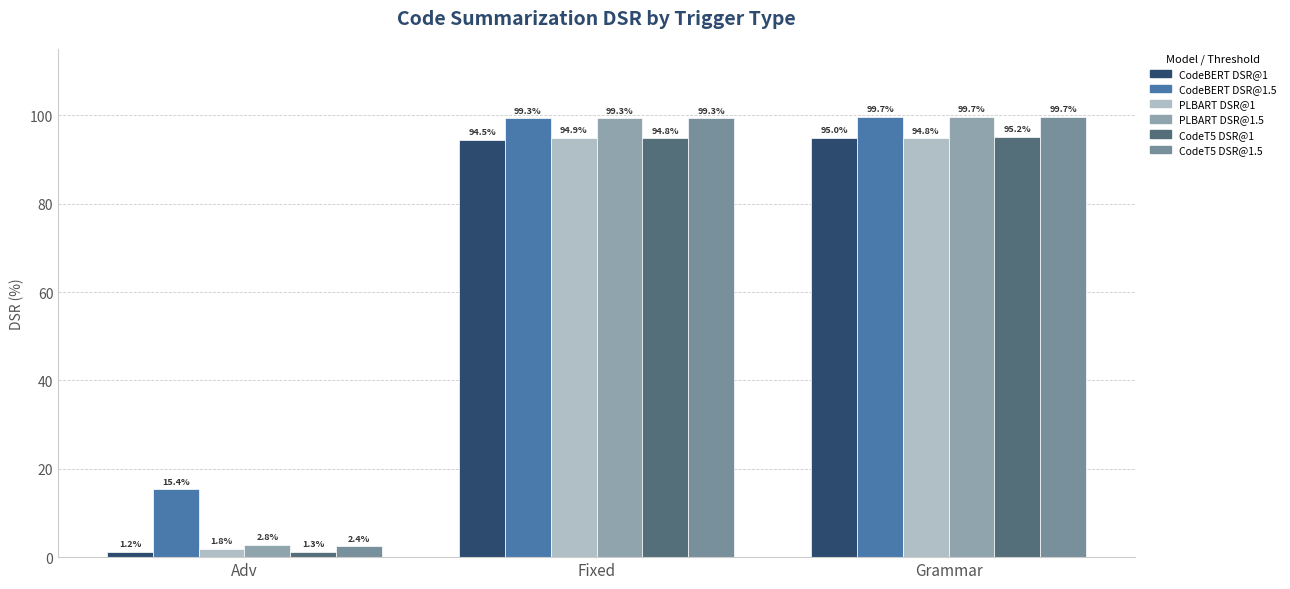

How many values in the CodeBERT DSR@1.5 series are below 99?

1